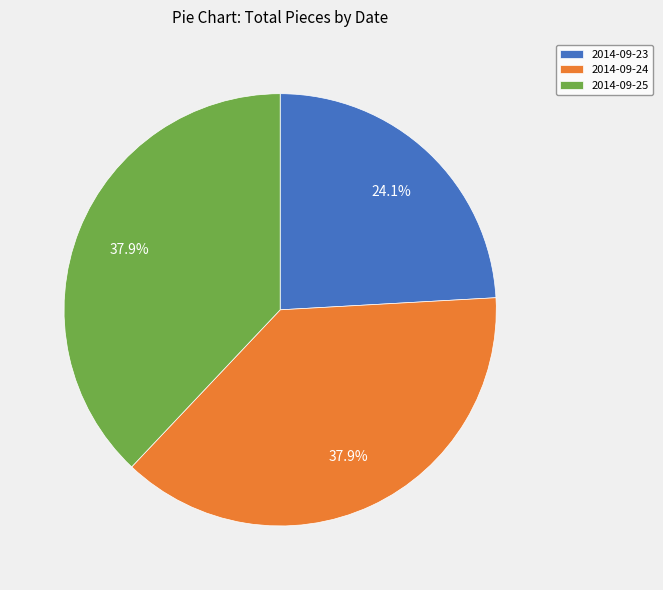

What is the smallest slice in the pie chart?

2014-09-23